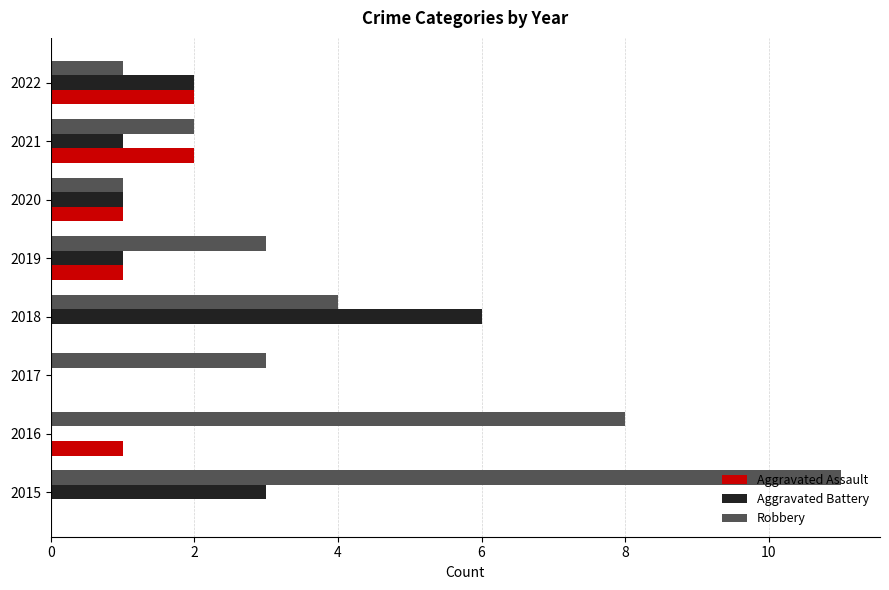

What is the highest value of the Aggravated Battery series?

6